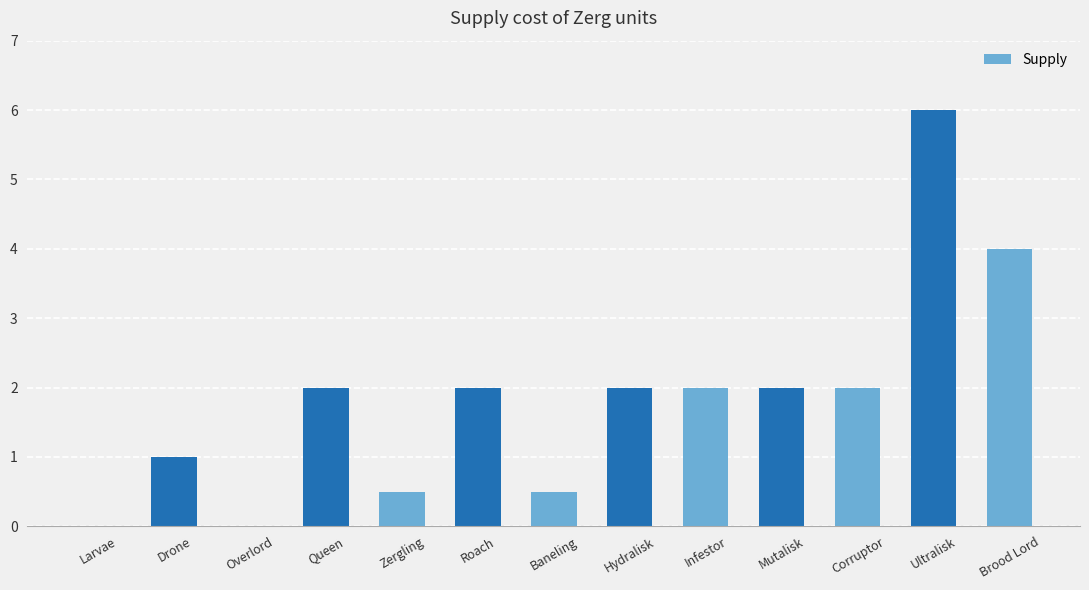

True or false: the data shows 2.0 at Mutalisk.

True